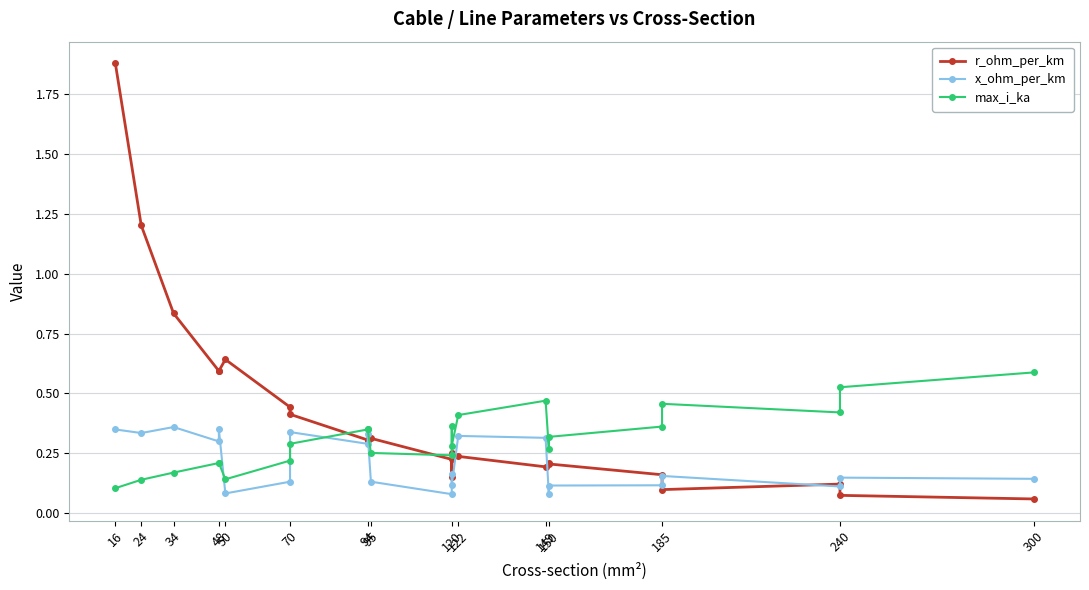

The value of x_ohm_per_km at 95 is 0.1. True or false?

True